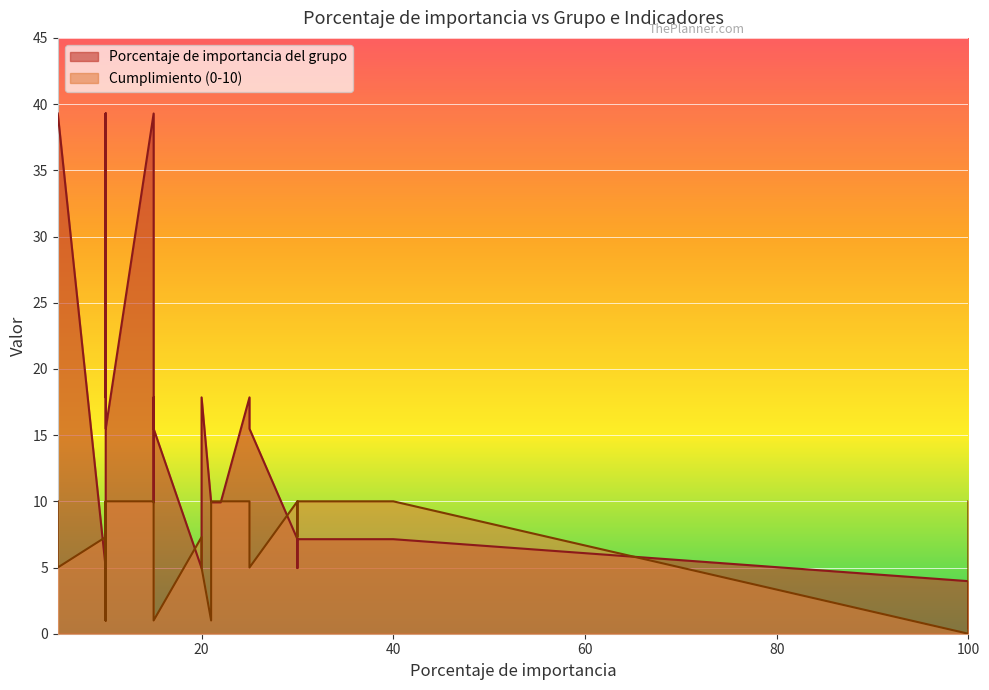

What is the difference between the maximum and minimum values in the Porcentaje de importancia del grupo series?

38.9